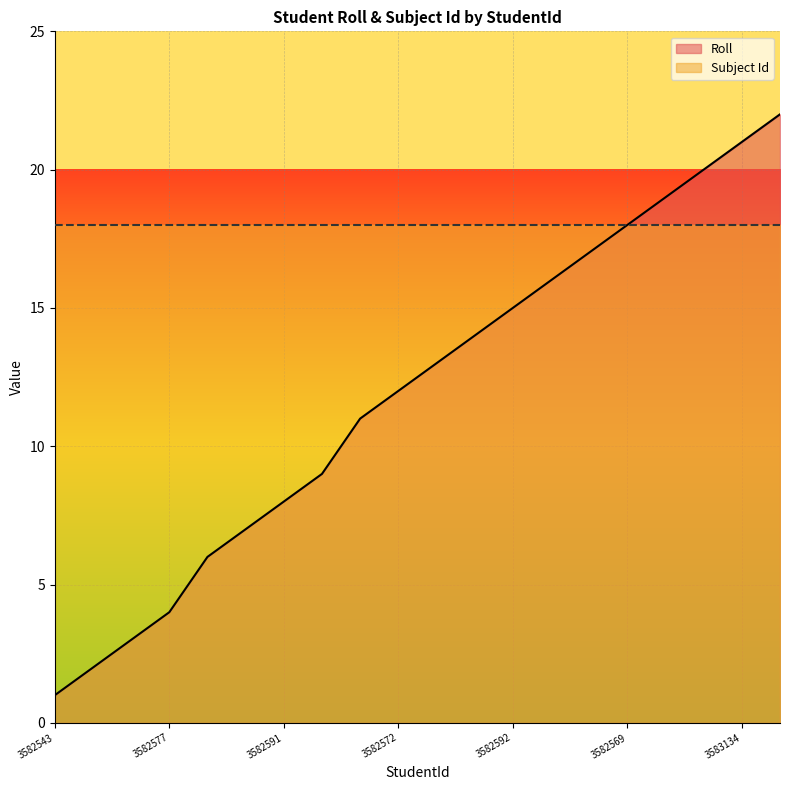

What is the sum of all values?

238